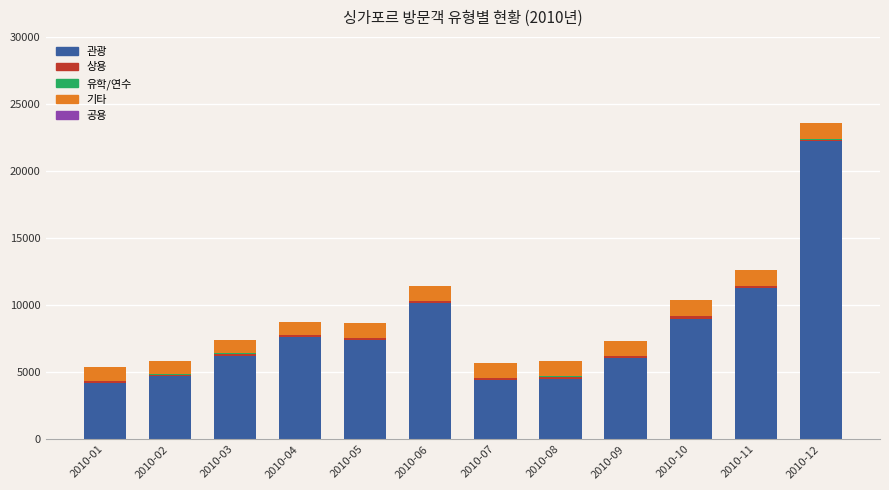

The value of 관광 at 2010-02 is 4677. True or false?

True